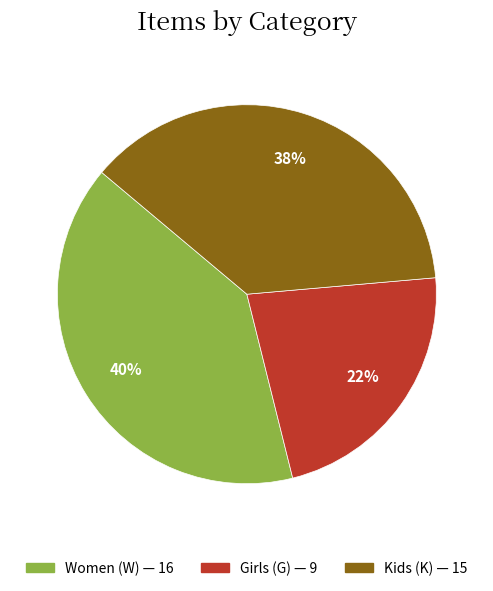

To the nearest percent, what is the difference between the largest and smallest slice percentages?

17%